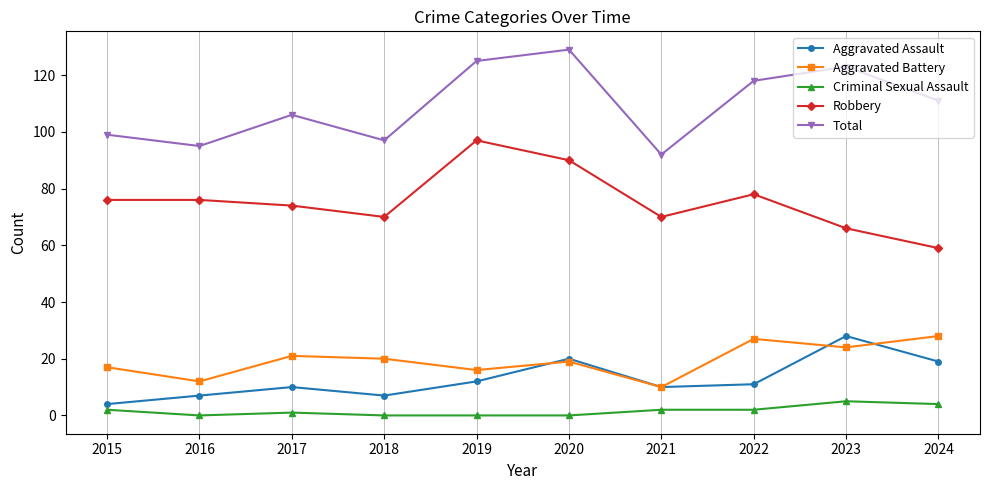

At how many categories does at least one series exceed 53?

10